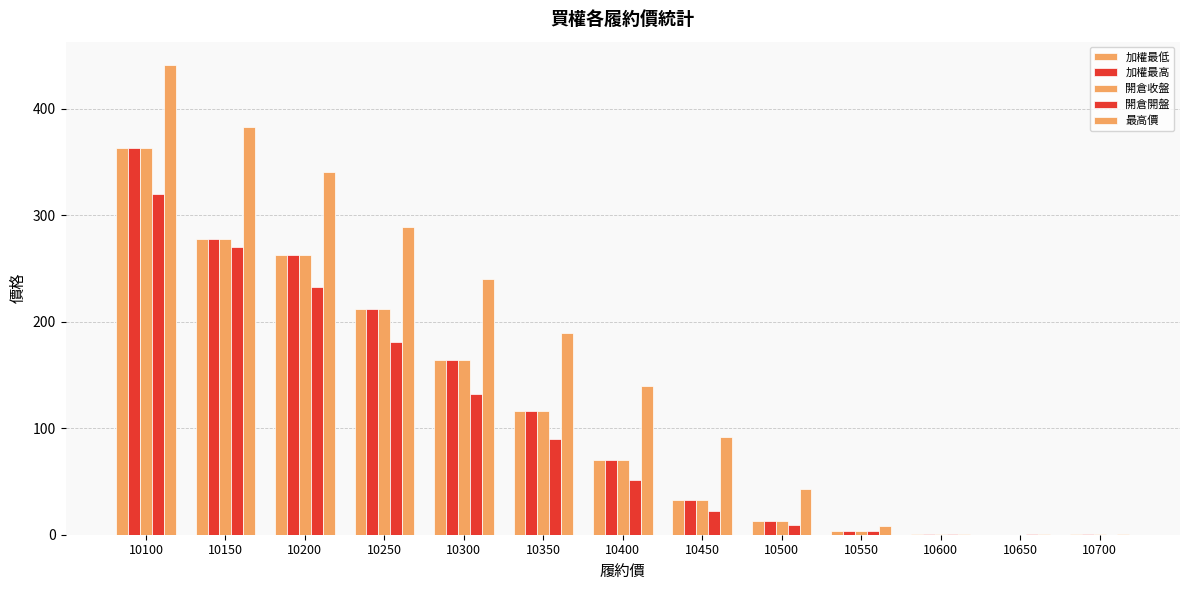

At which label does 最高價 reach its minimum?

10650